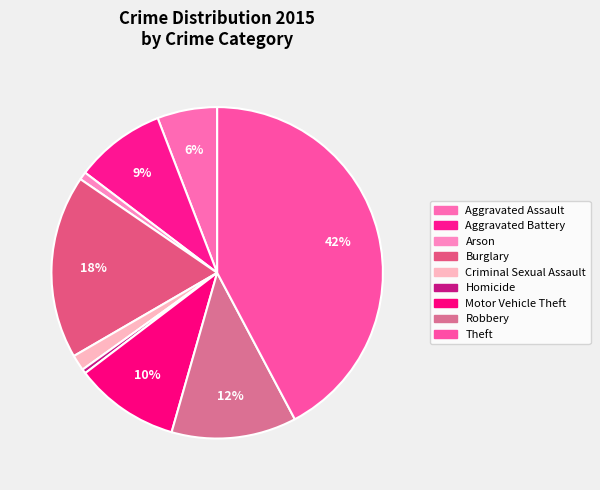

How many slices are in this pie chart?

9